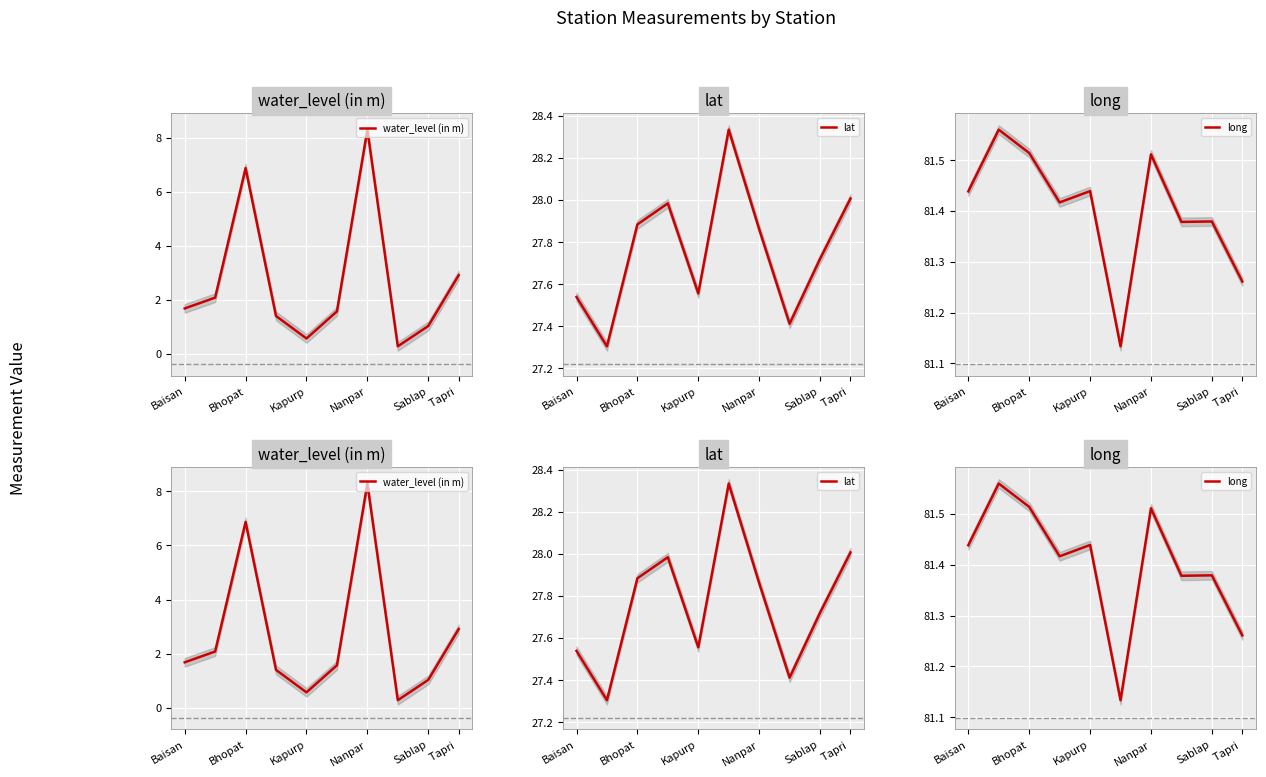

Which series has the widest spread of values?

water_level (in m)